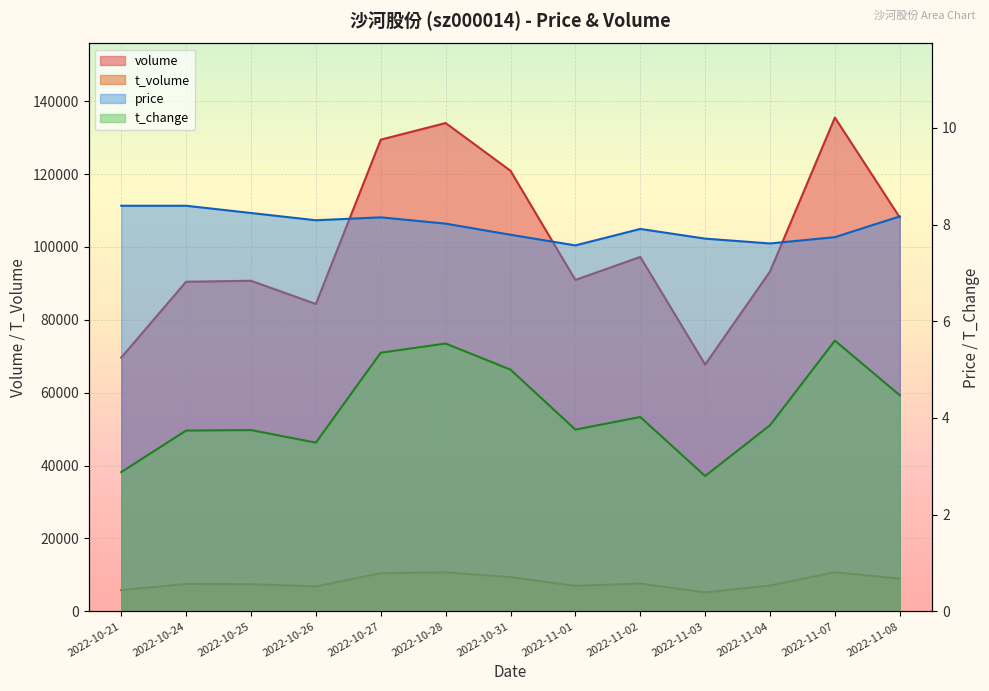

How many lines are shown in the chart?

4